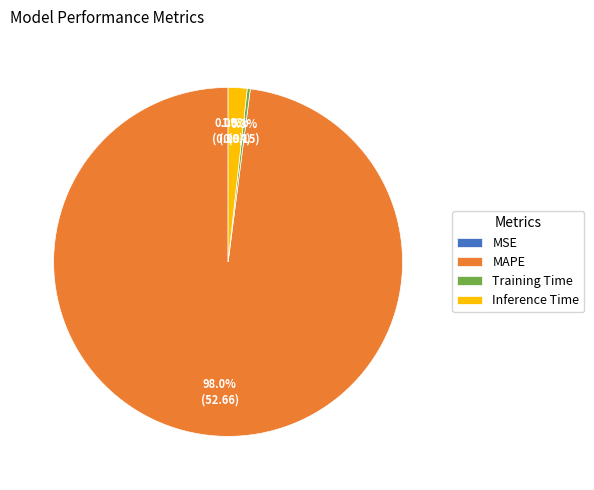

Which slice is the largest?

MAPE